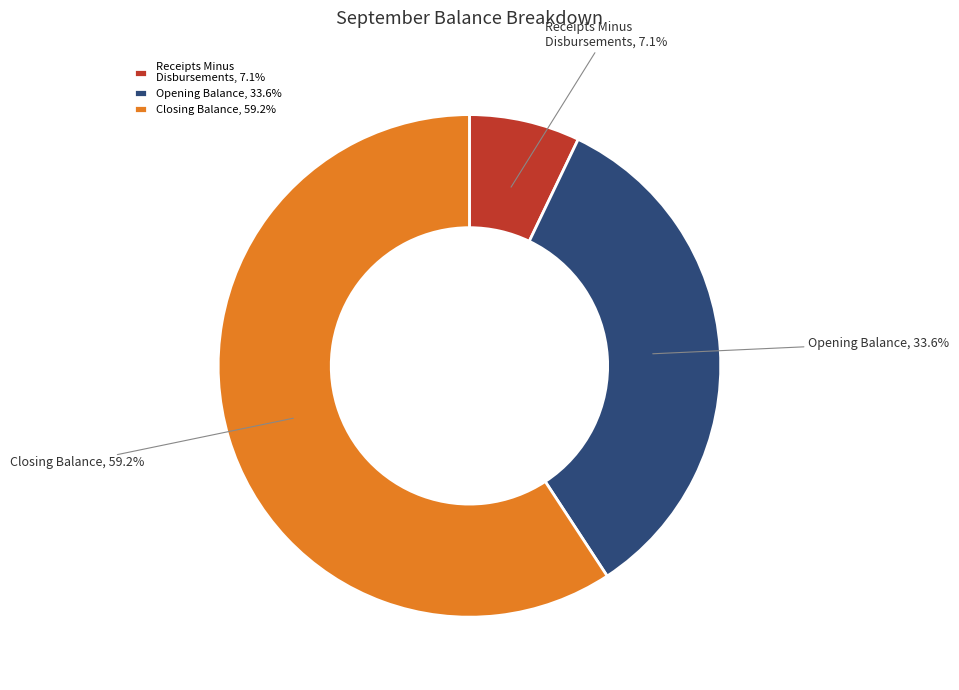

What is the ratio of the value at Closing Balance to the value at Opening Balance?

1.8